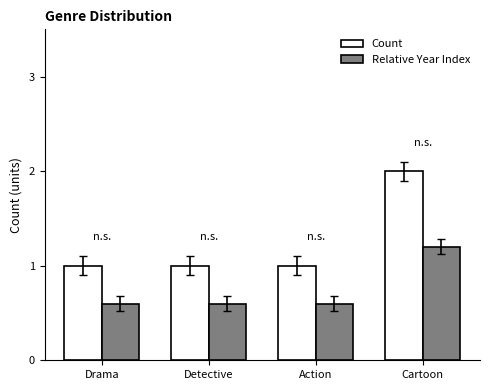

Is it true that Relative Year Index equals 2.1 at Cartoon?

False